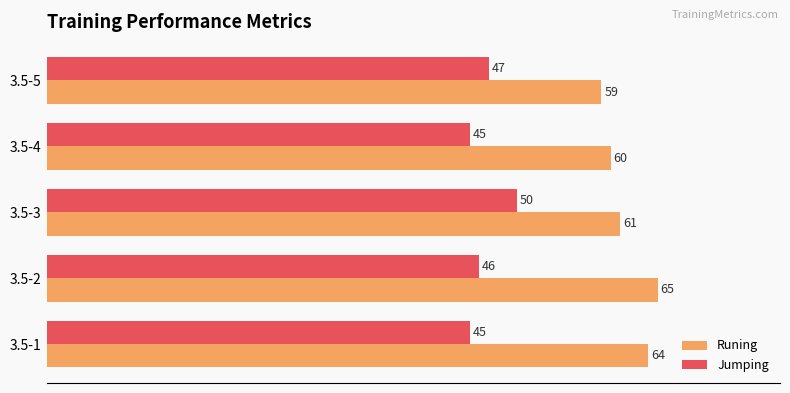

Which series has the widest spread of values?

Runing